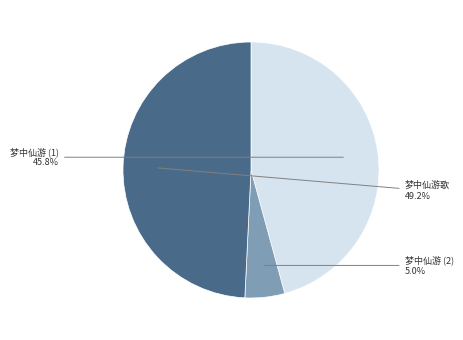

What percentage is NOT represented by 梦中仙游 (1)?

54.2%